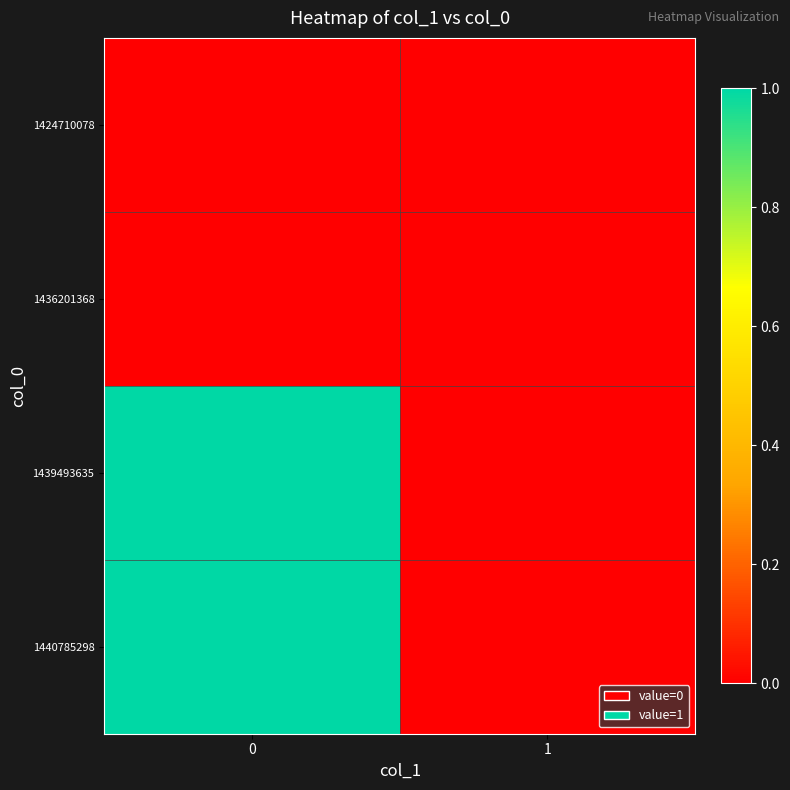

Reading left to right, list all the values displayed in this chart.

1424710078: 0=0	1=0
1436201368: 0=0	1=0
1439493635: 0=1	1=0
1440785298: 0=1	1=0